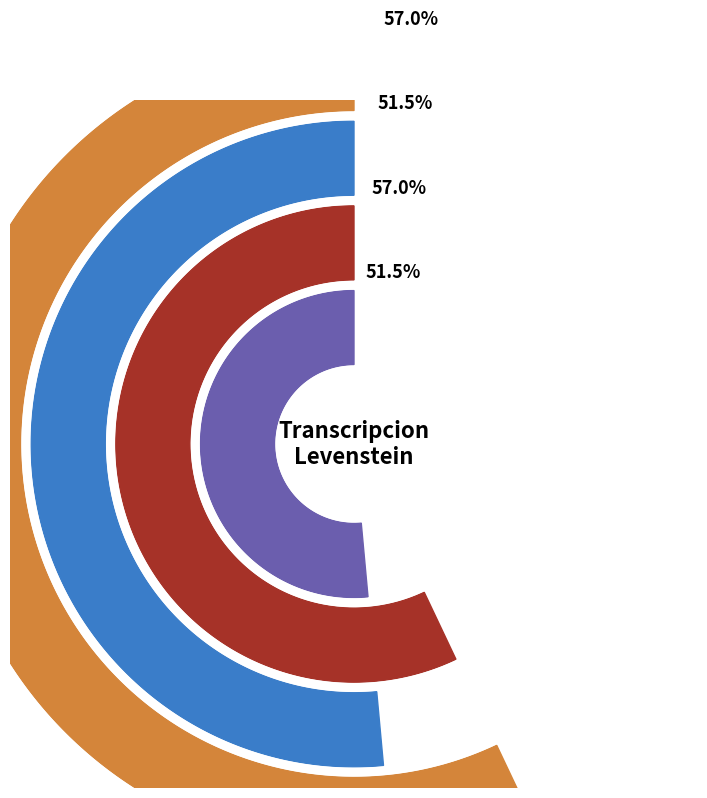

Rank the categories by value from lowest to highest.

Estandar, Dialectal, Estandar_normalizada, Dialectal_normalizada